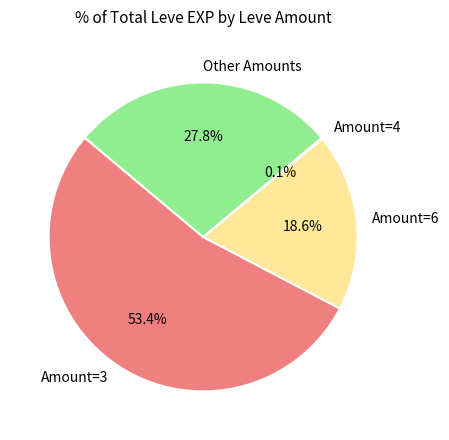

Which category accounts for the majority?

Amount=3